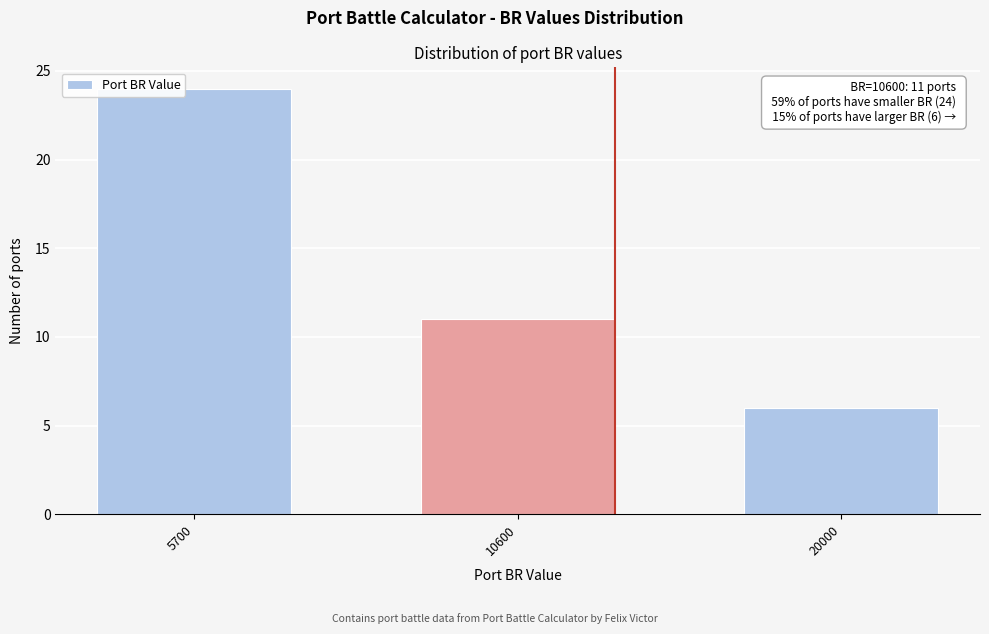

Reading left to right, extract all data points from this chart.

5700=24	10600=11	20000=6